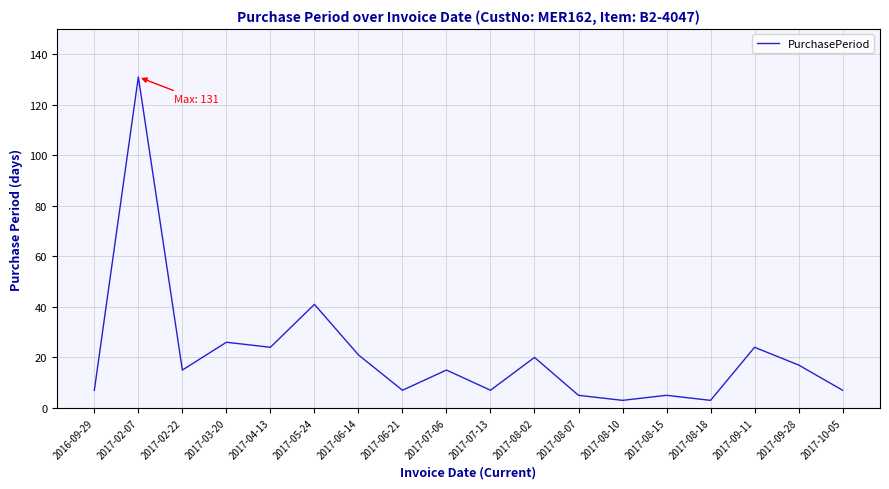

Is it true that the value at 2017-03-20 is 34?

False